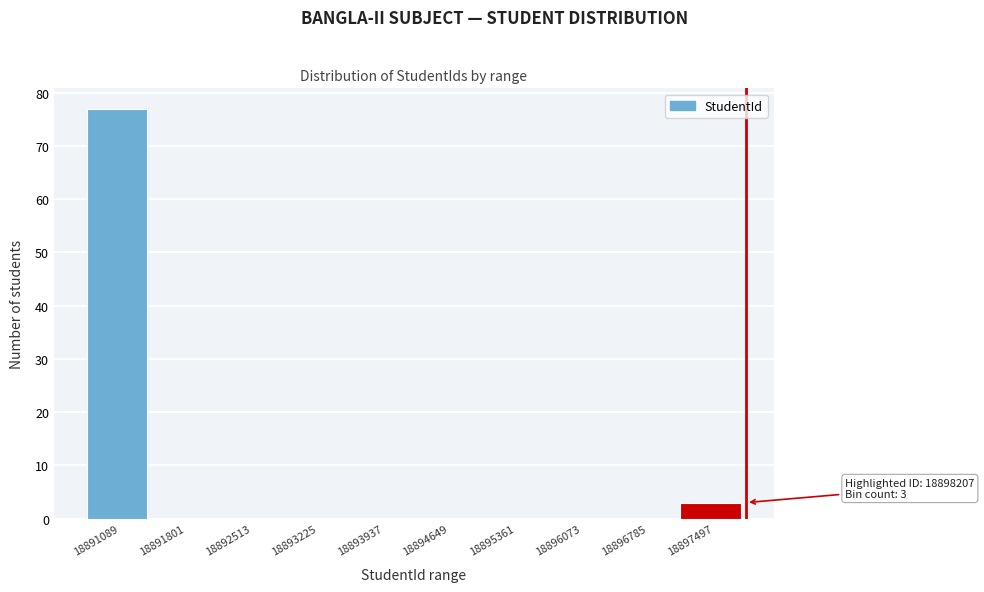

Reading left to right, list all the values displayed in this chart.

18891089=77	18891801=0	18892513=0	18893225=0	18893937=0	18894649=0	18895361=0	18896073=0	18896785=0	18897497=3